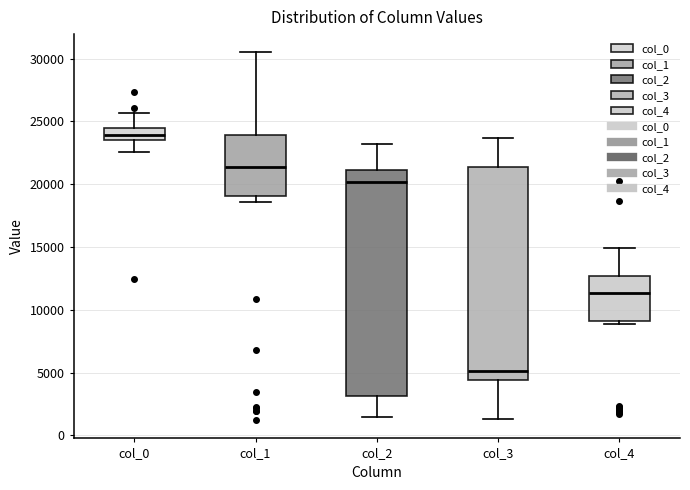

Which box is the tallest, from its lower edge to its upper edge?

col_2